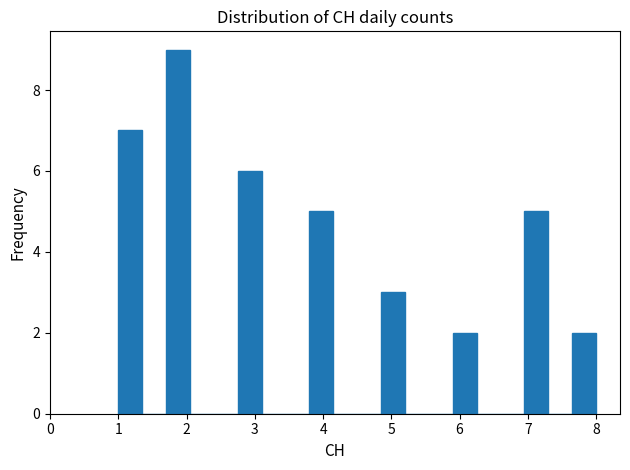

Read against the x-axis, roughly where is the centre of the tallest bar?

1.9